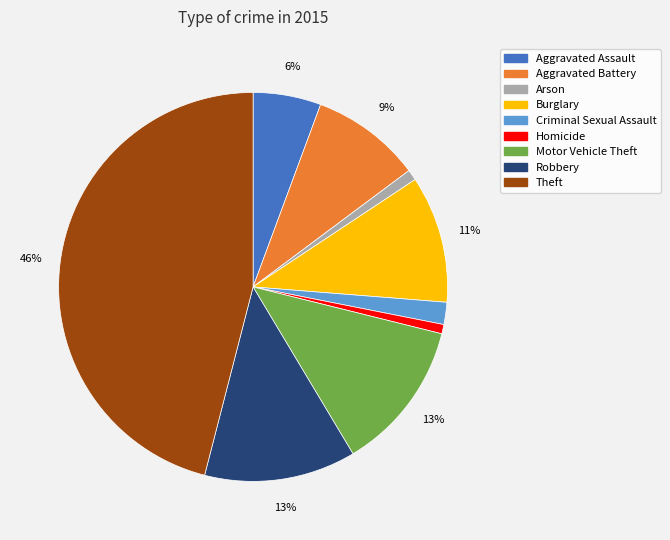

Does Burglary account for over 50% of the chart?

No